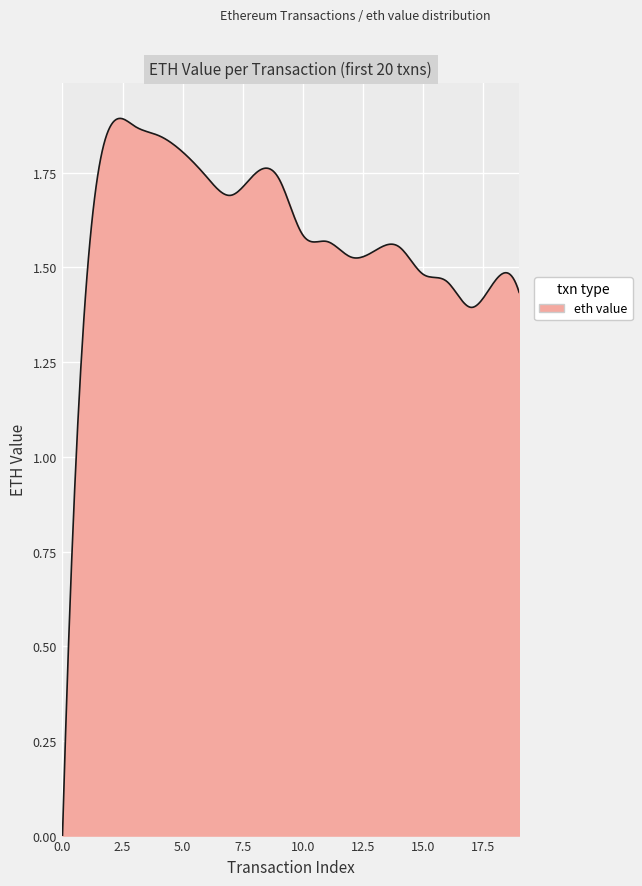

How many values are above zero?

299